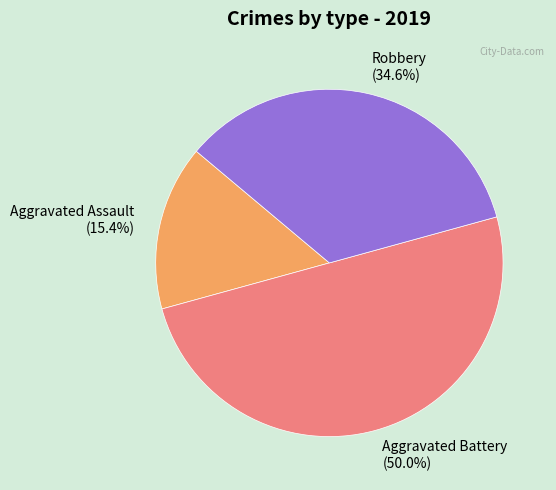

How many segments does this pie chart have?

3